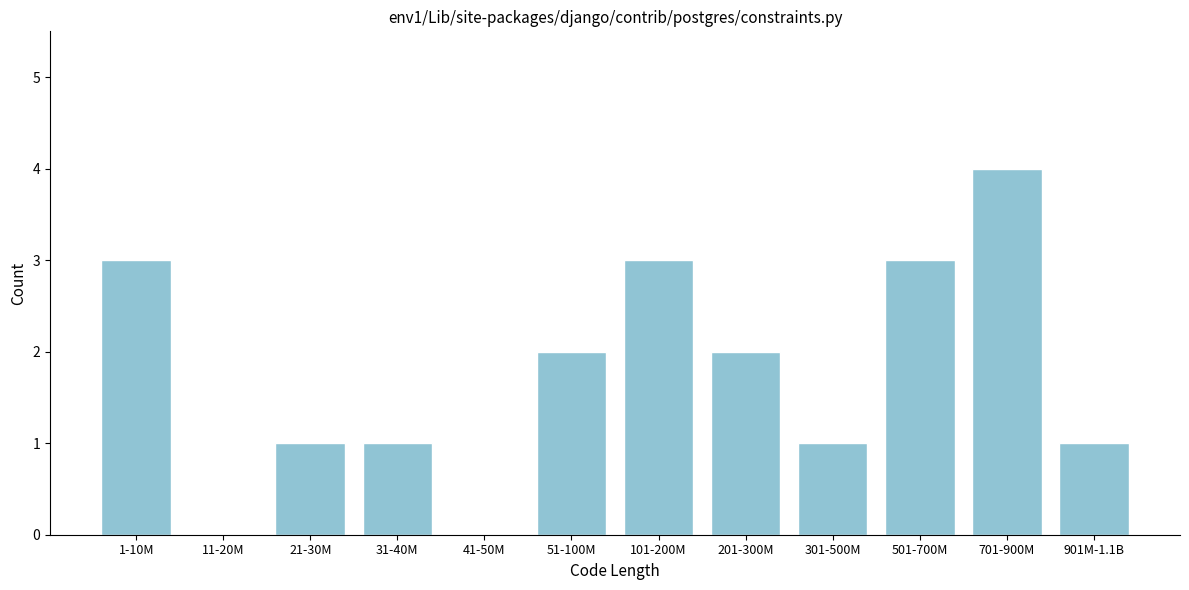

Reading left to right, what are all the values shown in this chart?

1-10M=3	11-20M=0	21-30M=1	31-40M=1	41-50M=0	51-100M=2	101-200M=3	201-300M=2	301-500M=1	501-700M=3	701-900M=4	901M-1.1B=1